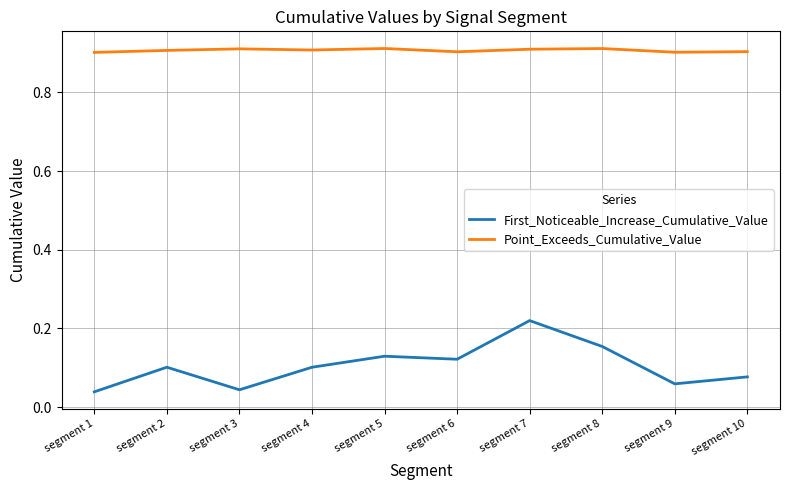

True or false: First_Noticeable_Increase_Cumulative_Value and Point_Exceeds_Cumulative_Value cross at least once.

False